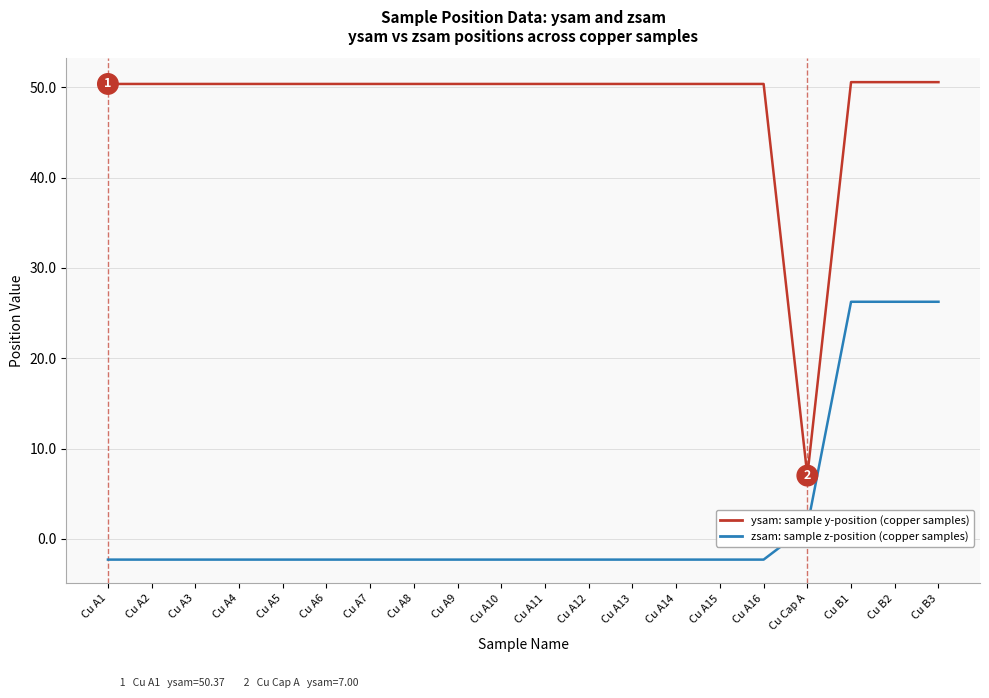

Which series has the widest spread of values?

ysam: sample y-position (copper samples)